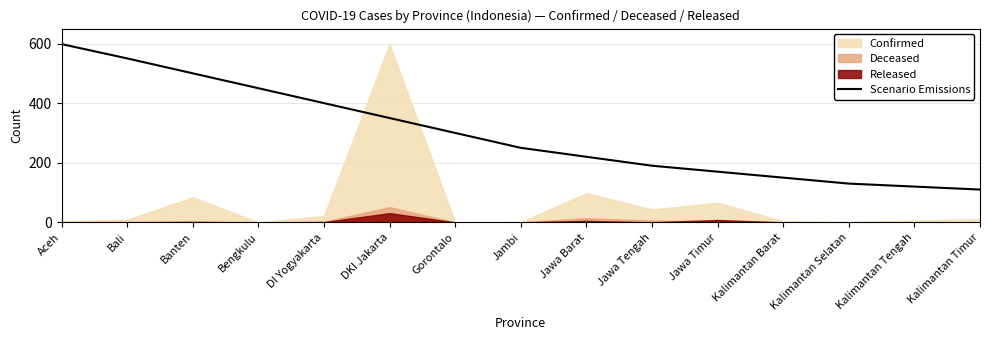

What is the value of the 15th point from the left?

110